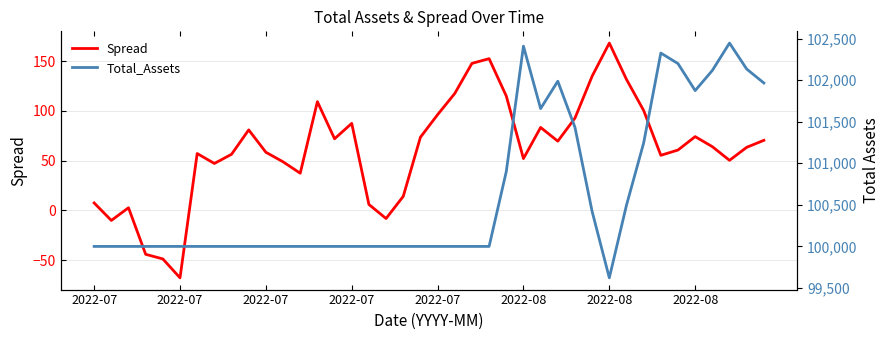

The value of Spread at 2022-07 is -19.1. True or false?

False